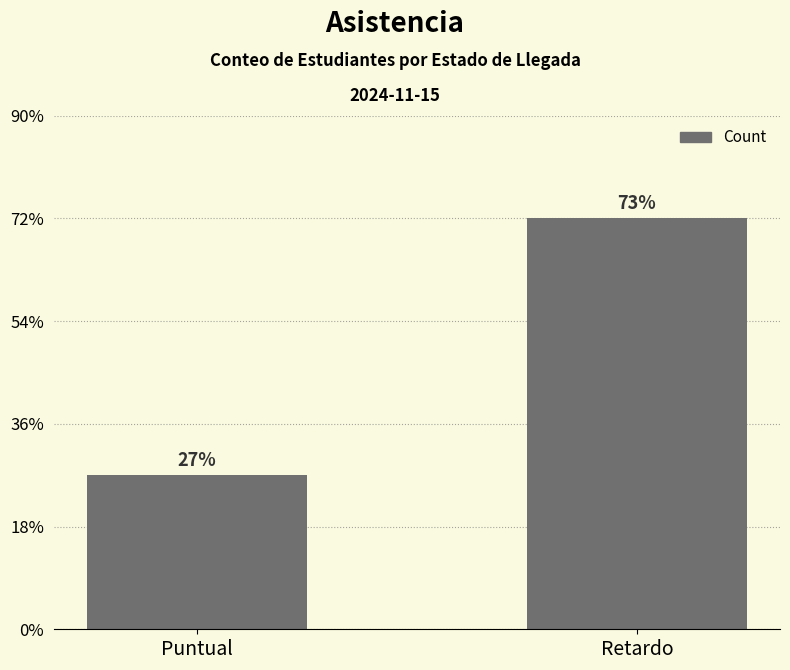

The chart shows a value of 1 at Puntual. True or false?

False